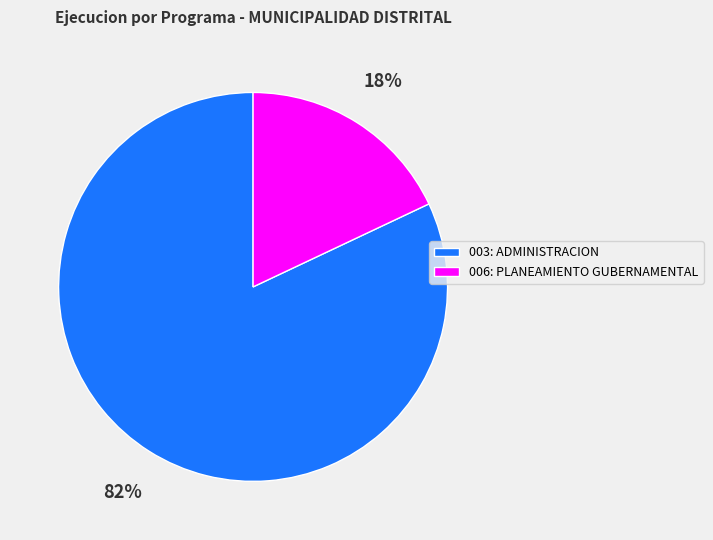

Does any single category account for the majority?

Yes